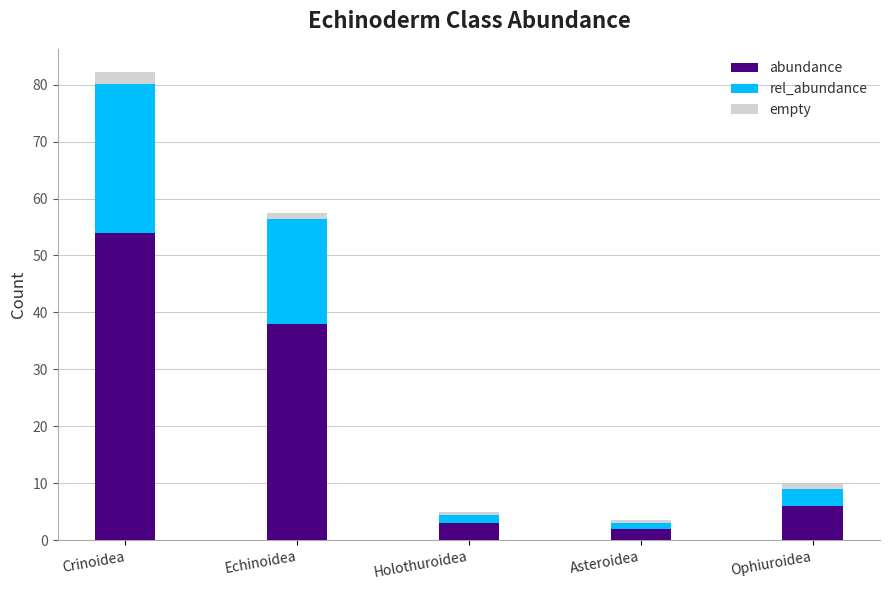

Does the chart contain stacked bars?

Yes